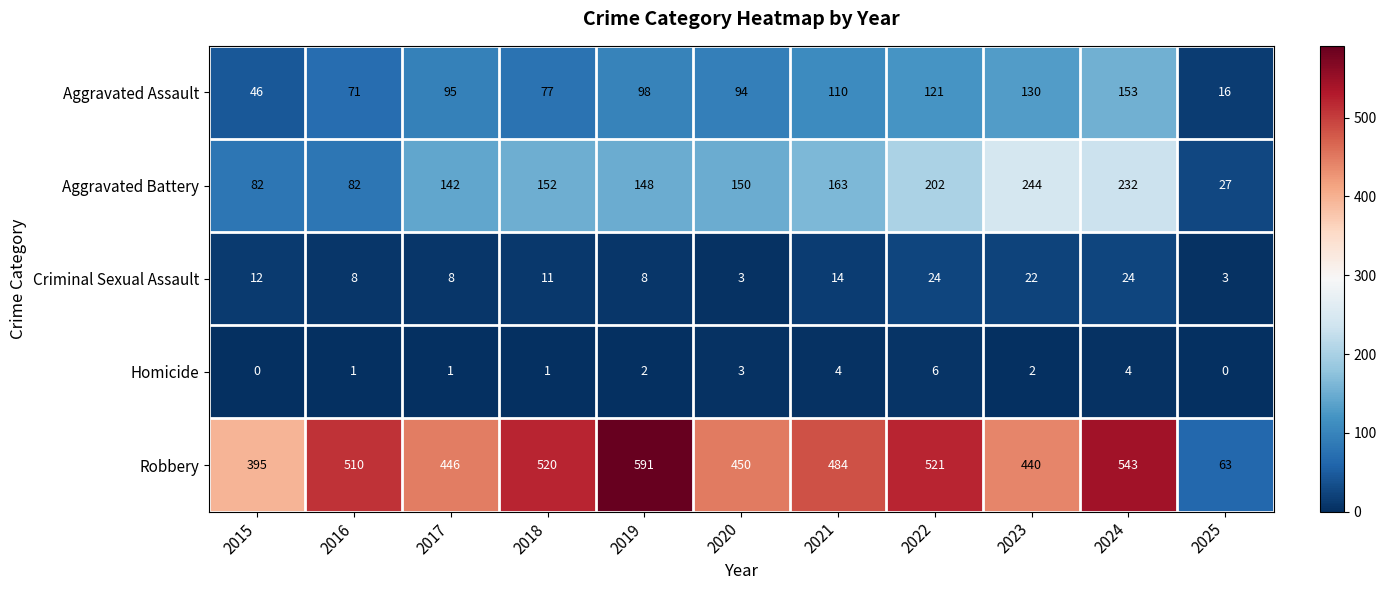

Rank the series by their maximum value, from highest to lowest.

Robbery, Aggravated Battery, Aggravated Assault, Criminal Sexual Assault, Homicide